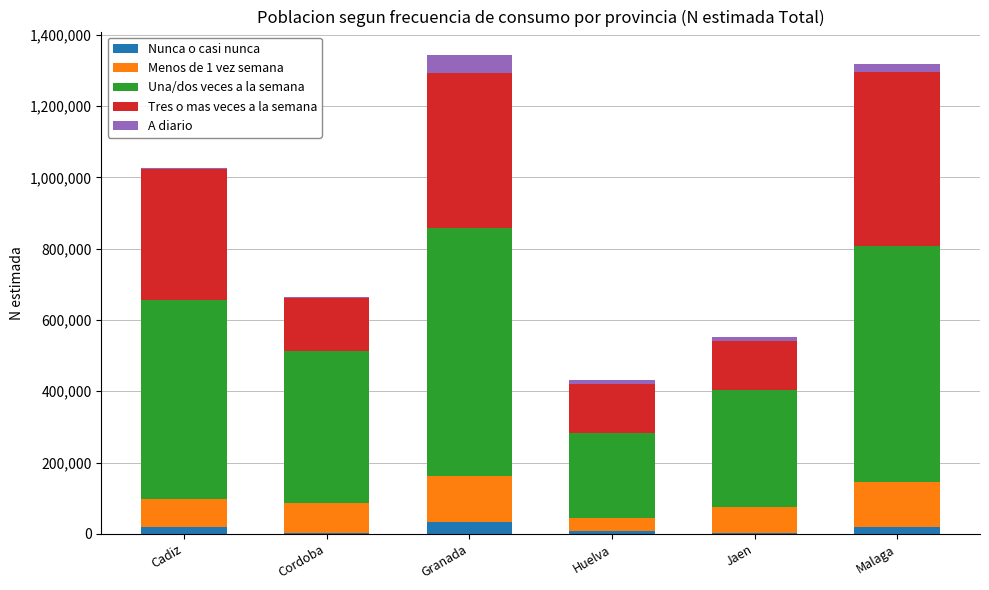

What is the highest value of the Nunca o casi nunca series?

33868